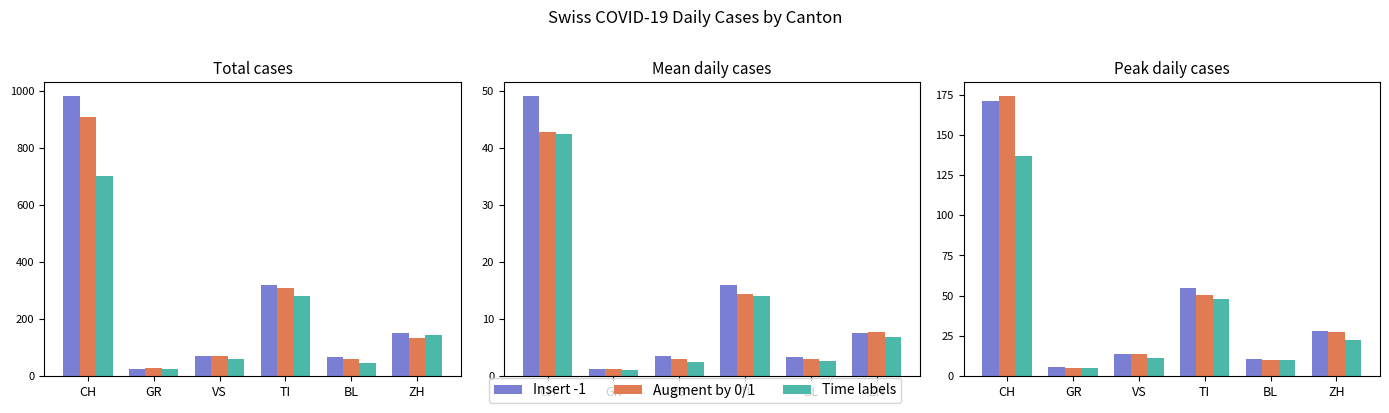

What is the difference between the highest and lowest values at CH?

37.4